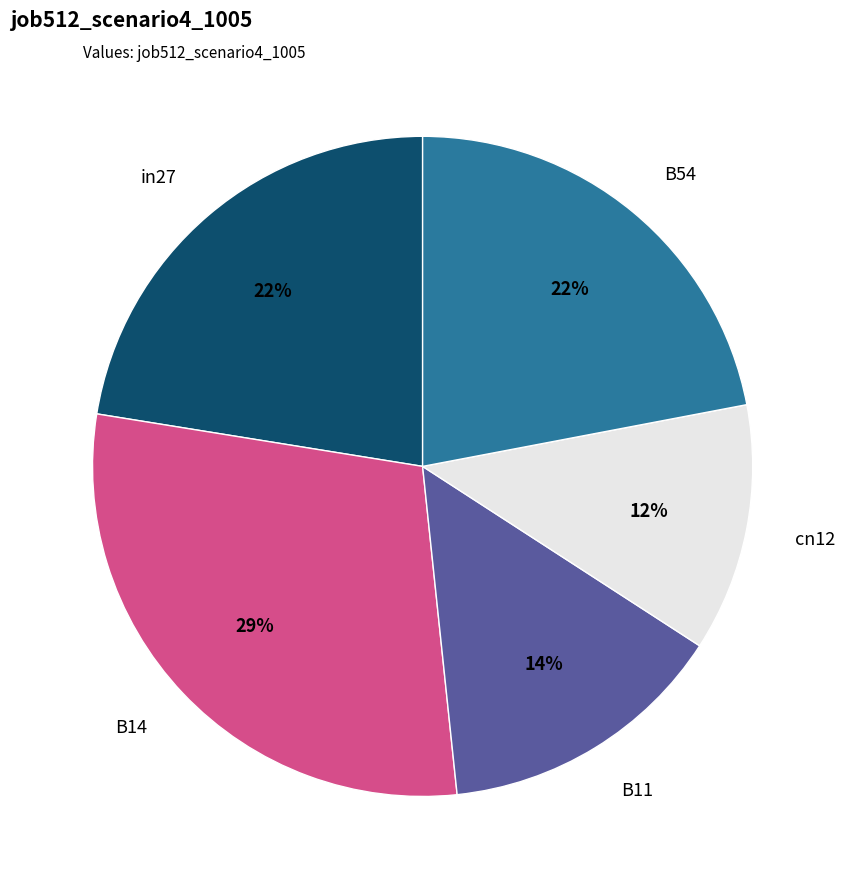

Count the number of slices in the pie.

5